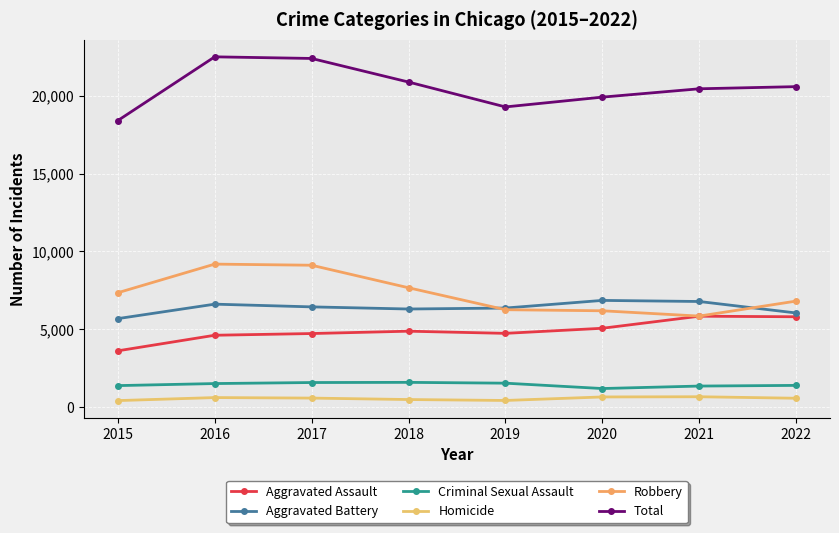

True or false: Homicide and Total intersect in this chart.

False